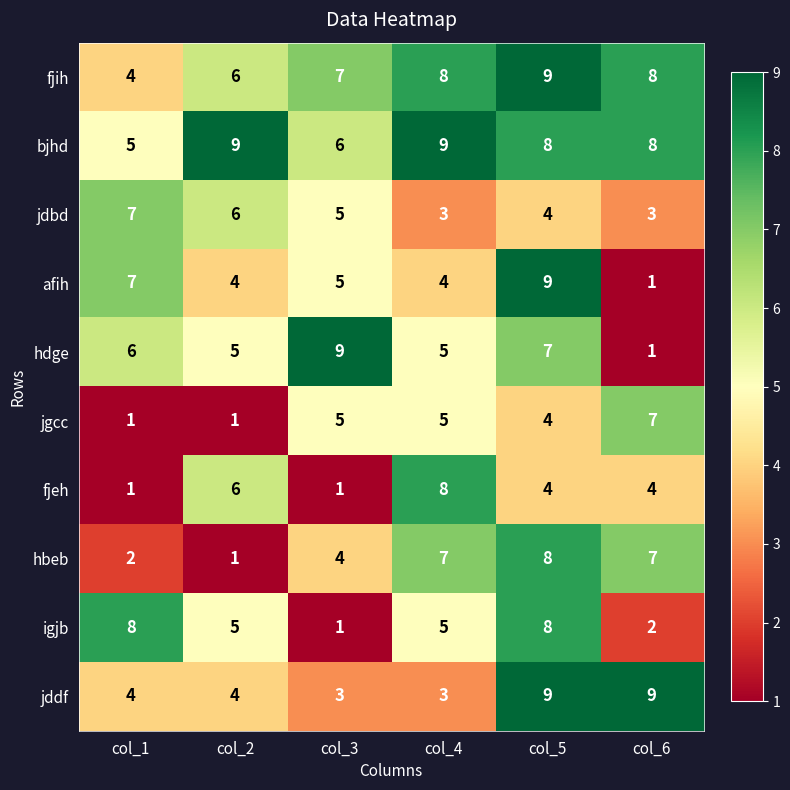

Is it true that fjih equals 13 at col_5?

False